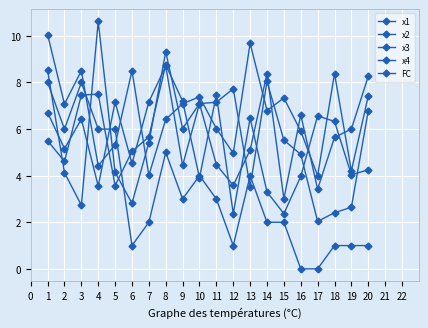

How many lines are shown in the chart?

5